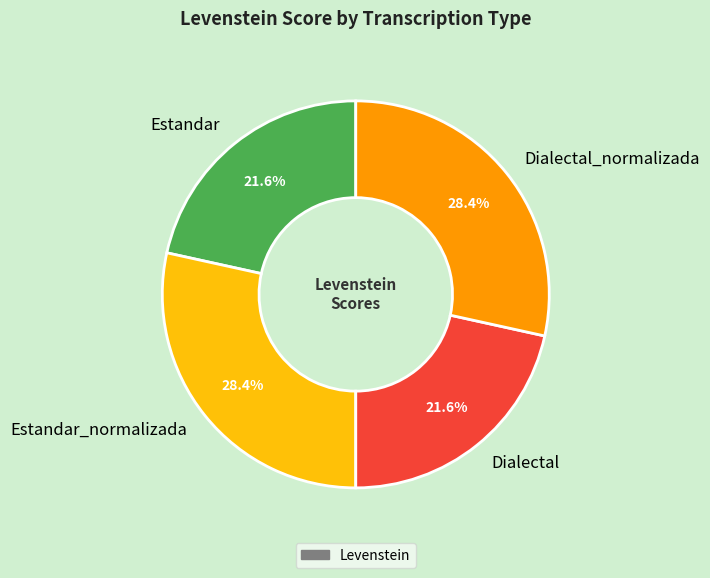

Which has a higher value, Dialectal_normalizada or Estandar?

Dialectal_normalizada